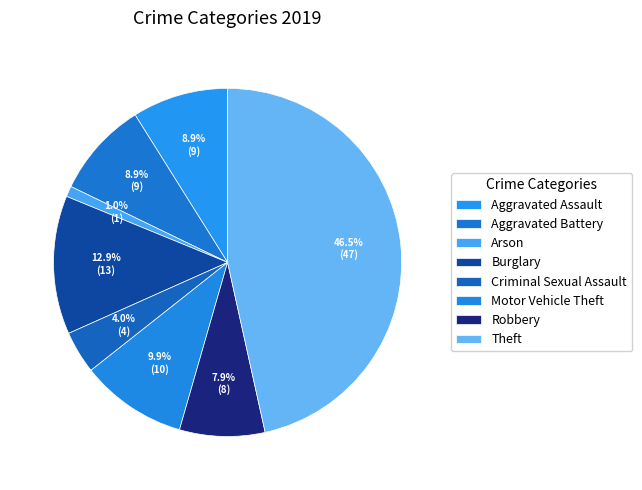

To the nearest percent, what is the difference between the largest and smallest slice percentages?

46%